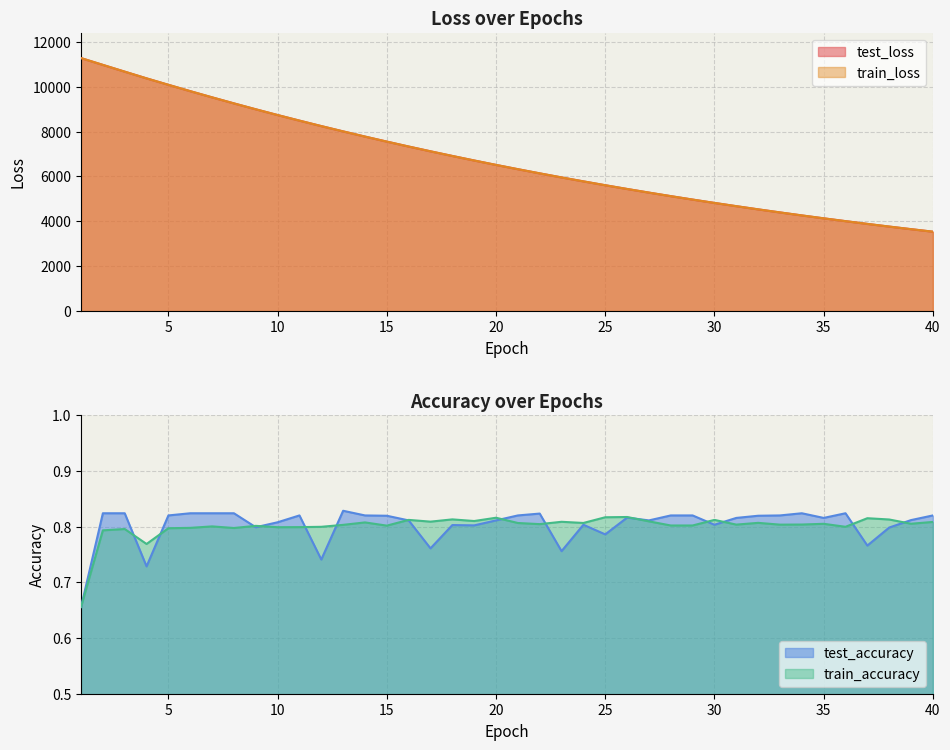

Rank the categories by test_accuracy value from lowest to highest.

1, 4, 12, 23, 17, 37, 25, 38, 9, 19, 18, 24, 30, 10, 16, 20, 27, 39, 31, 35, 26, 15, 32, 5, 11, 14, 21, 28, 29, 33, 40, 22, 2, 3, 6, 7, 8, 34, 36, 13